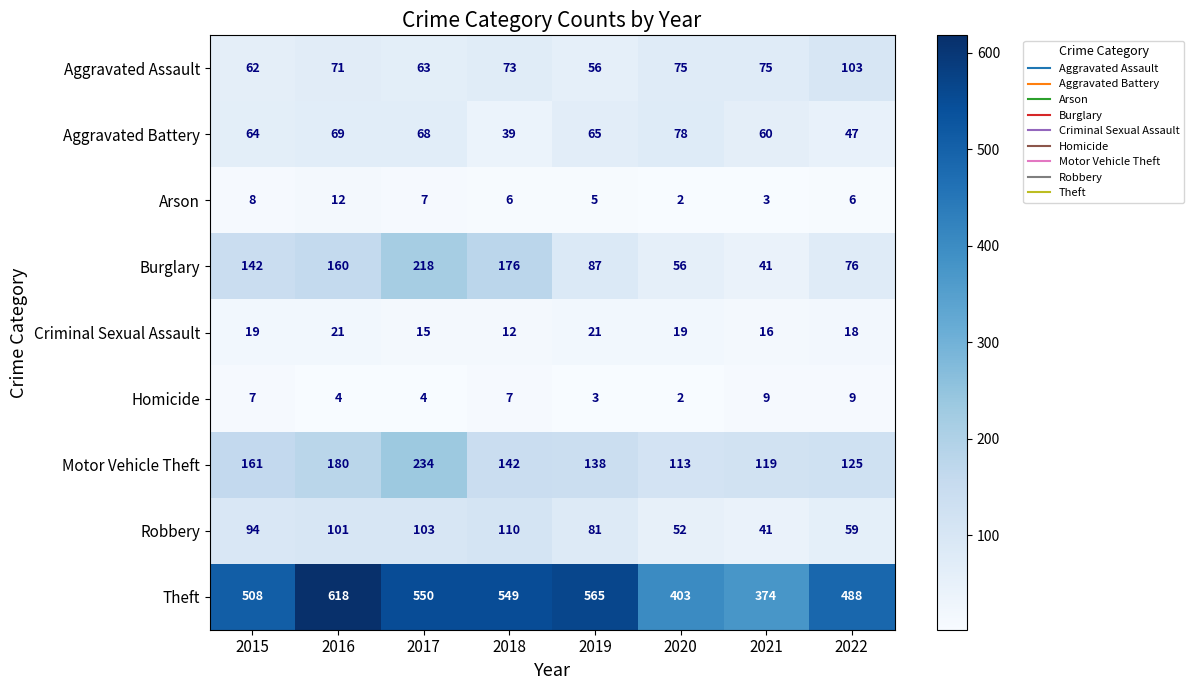

At which category is the sum across all series the highest?

2017